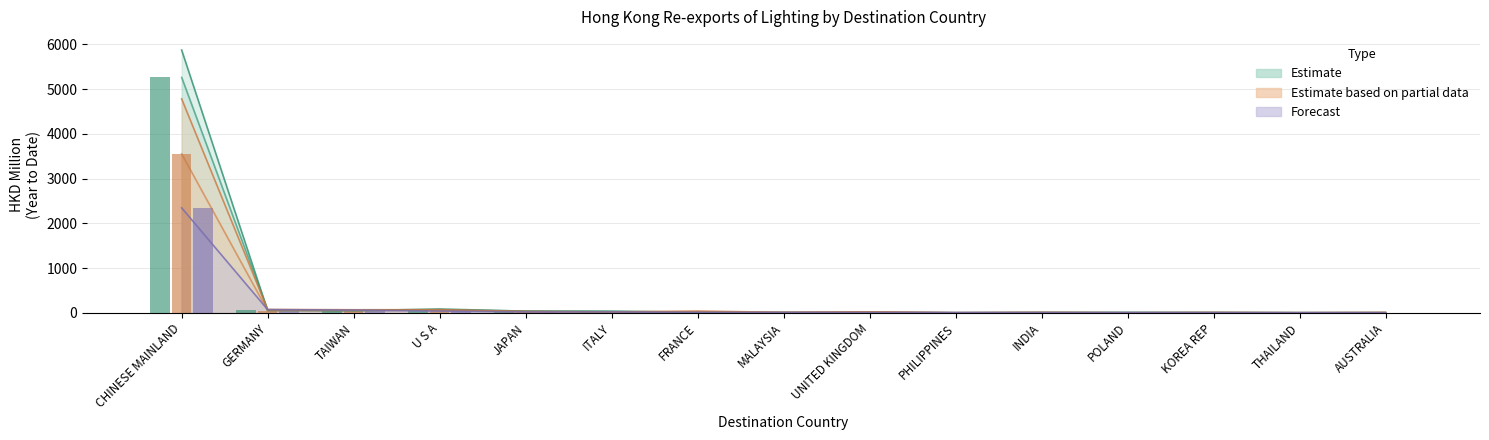

True or false: Estimate (201712) has a value of 84.6 at U S A.

True